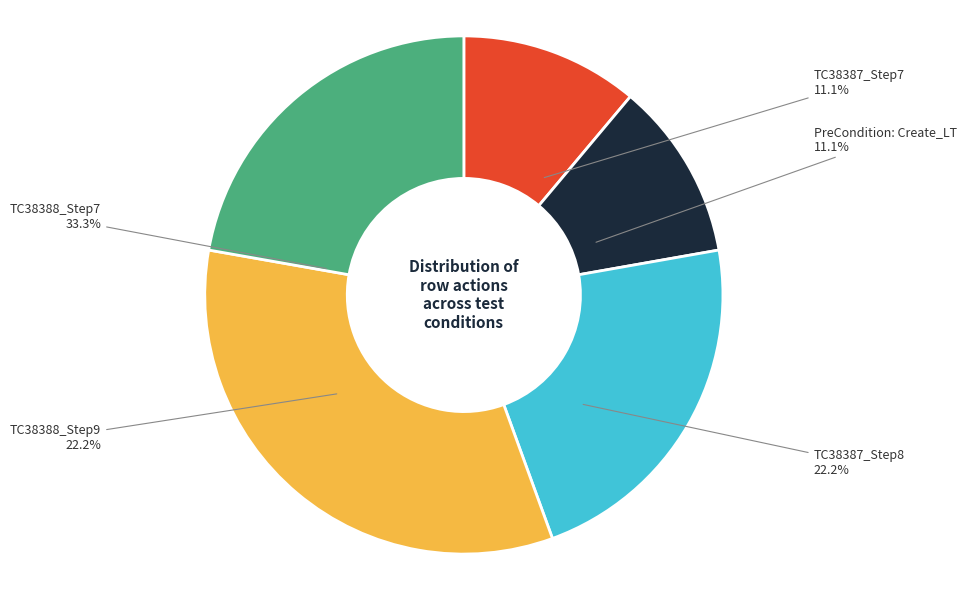

Is the sum of TC38387_Step8 and PreCondition: Create_LT greater than half?

No